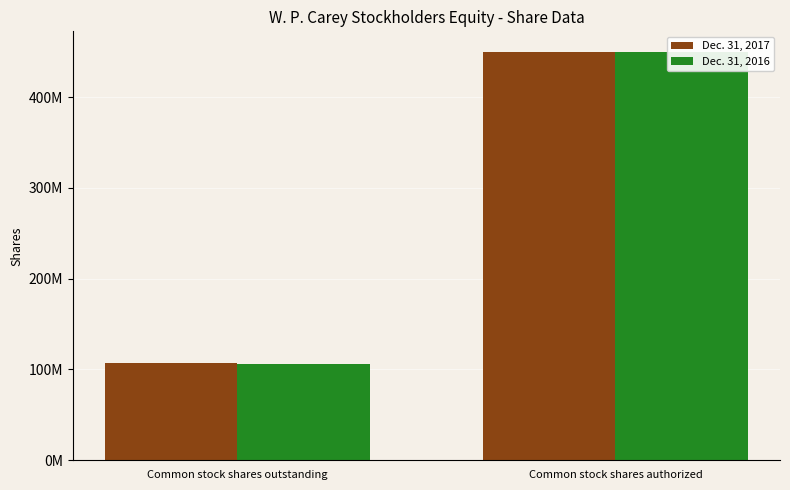

The Dec. 31, 2016 series shows 106294162 at Common stock shares outstanding. True or false?

True